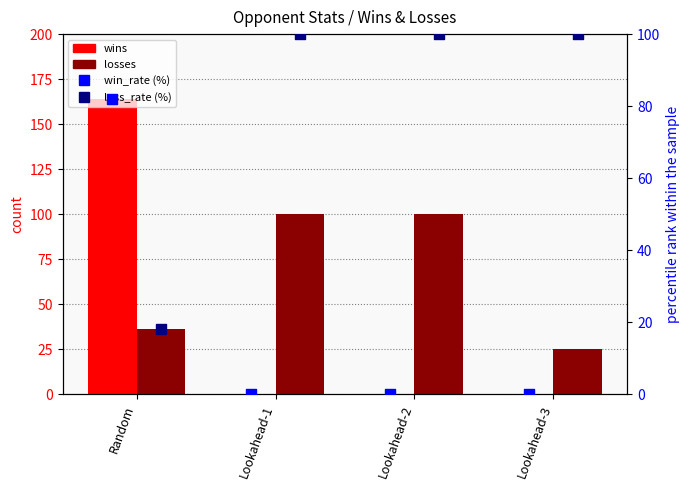

What are all the series names shown in the legend?

wins, losses, win_rate (%), loss_rate (%)